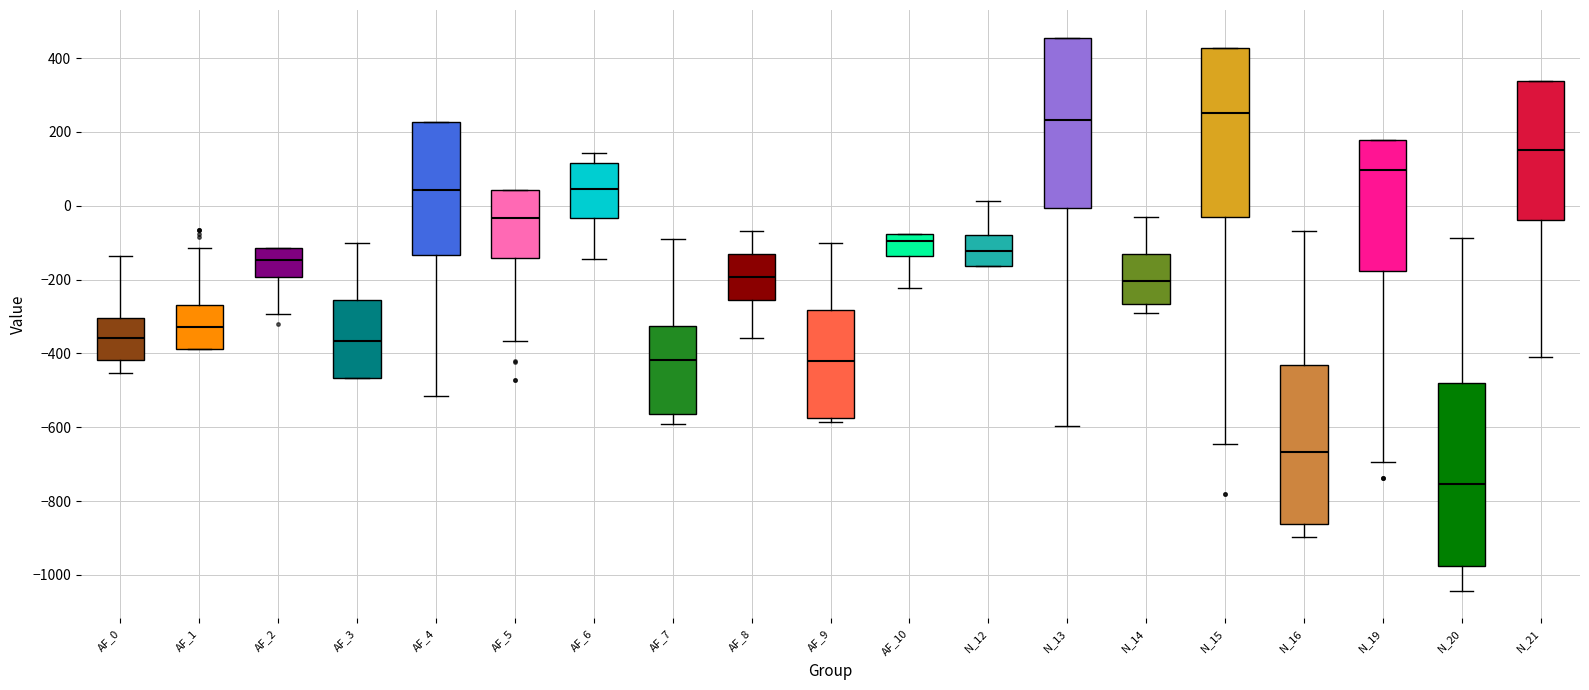

Reading left to right, transcribe this box plot: for each box, give where its median line is, the range the box spans, and where its two whiskers end, as read against the y-axis. The values are not printed on the chart, so give them approximately, as read against the axis.

AF_0: median -360, box -420 to -300, whiskers -460 to -140
AF_1: median -320, box -380 to -260, whiskers -380 to -120
AF_2: median -140, box -200 to -120, whiskers -300 to -120
AF_3: median -360, box -460 to -260, whiskers -460 to -100
AF_4: median 40, box -140 to 220, whiskers -520 to 220
AF_5: median -40, box -140 to 40, whiskers -360 to 40
AF_6: median 40, box -40 to 120, whiskers -140 to 140
AF_7: median -420, box -560 to -320, whiskers -600 to -80
AF_8: median -200, box -260 to -140, whiskers -360 to -60
AF_9: median -420, box -580 to -280, whiskers -580 (just below the box's lower edge) to -100
AF_10: median -100, box -140 to -80, whiskers -220 to -80
N_12: median -120, box -160 to -80, whiskers -160 to 20
N_13: median 240, box 0 to 460, whiskers -600 to 460
N_14: median -200, box -260 to -140, whiskers -280 to -40
N_15: median 260, box -40 to 420, whiskers -640 to 420
N_16: median -660, box -860 to -440, whiskers -900 to -60
N_19: median 100, box -180 to 180, whiskers -700 to 180
N_20: median -760, box -980 to -480, whiskers -1040 to -80
N_21: median 160, box -40 to 340, whiskers -400 to 340